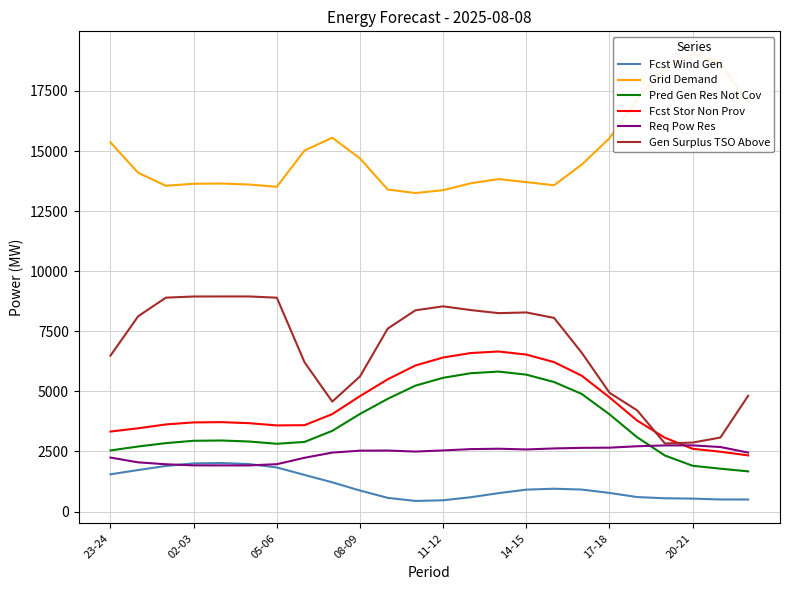

True or false: Req Pow Res and Fcst Stor Non Prov cross at least once.

True